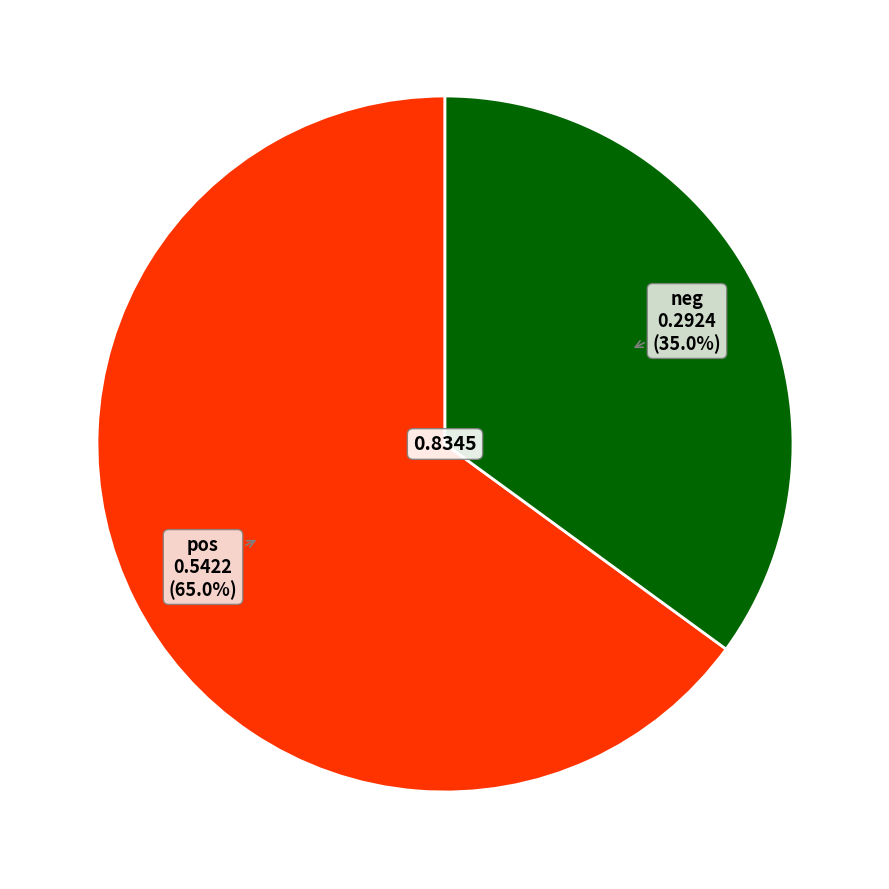

Is there any slice that represents more than half of the pie?

Yes